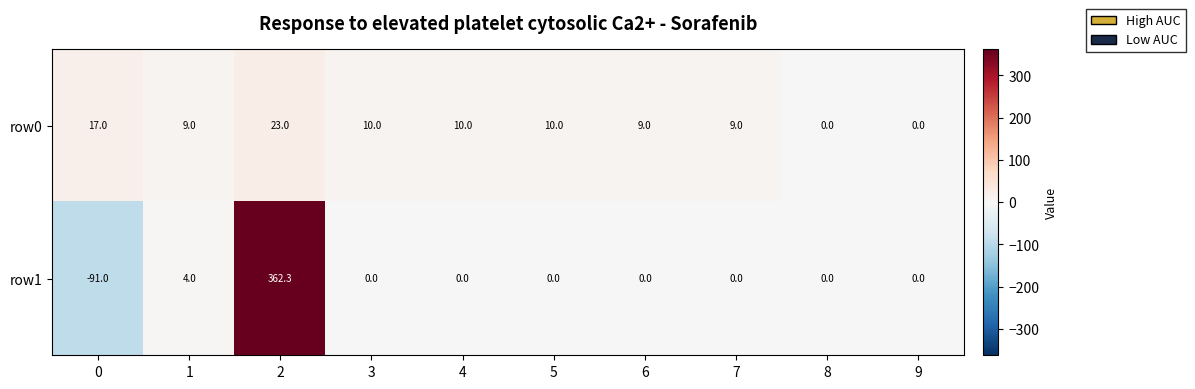

True or false: row1 has a value of -45.3 at 0.

False